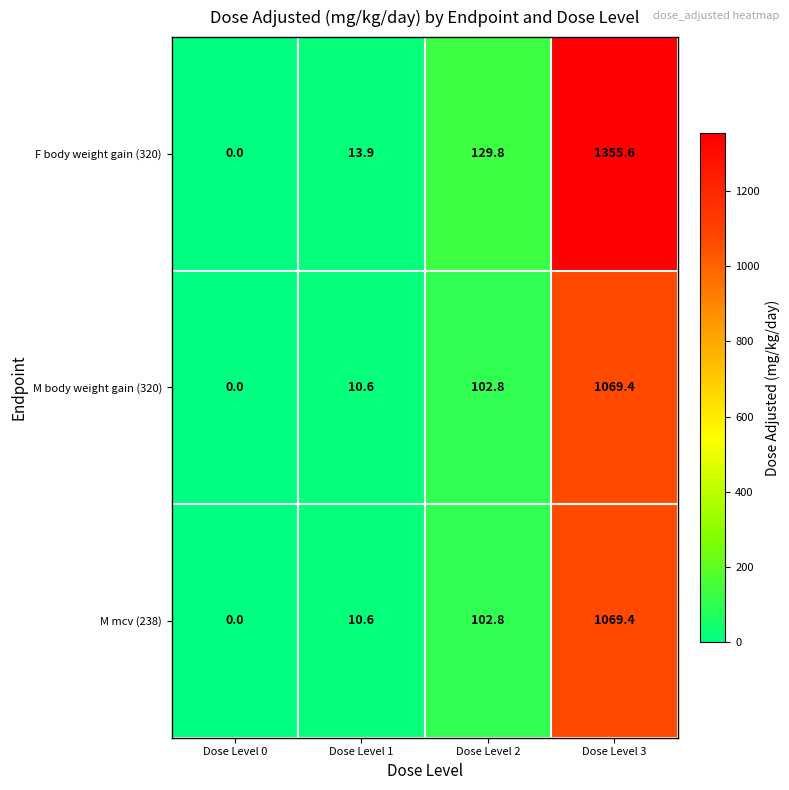

Reading right to left, what are all the values shown in this chart?

F body weight gain (320): 1355.6	129.8	13.9	0.0
M body weight gain (320): 1069.4	102.8	10.6	0.0
M mcv (238): 1069.4	102.8	10.6	0.0